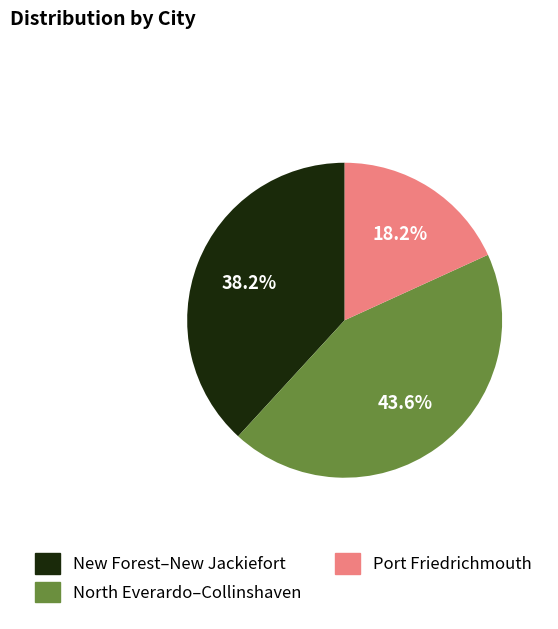

How many slices are in this pie chart?

3